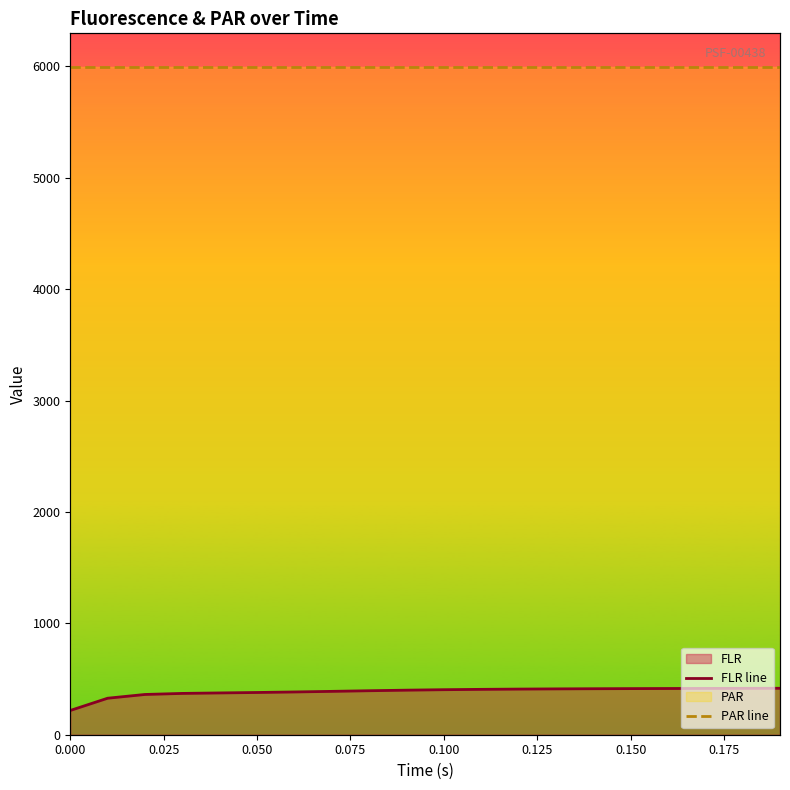

The FLR line series shows 94.4 at 9. True or false?

False